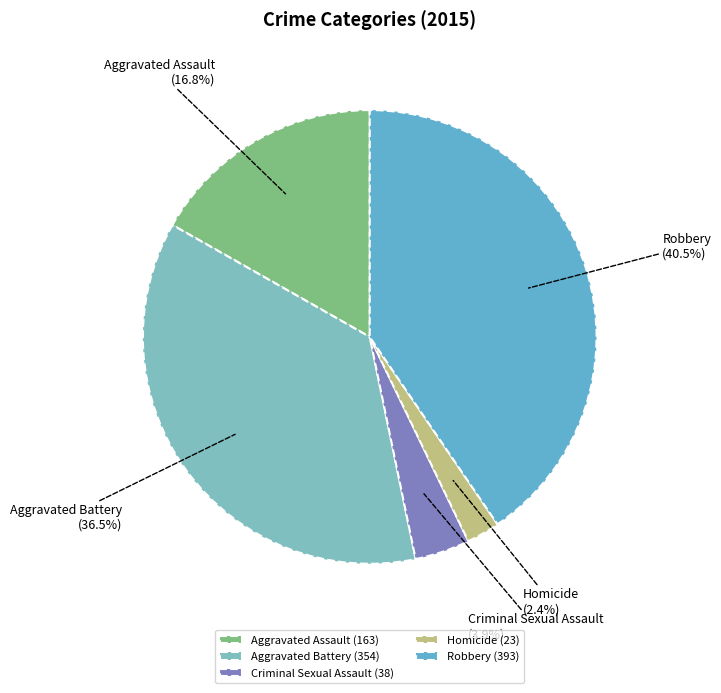

Does any single category account for the majority?

No